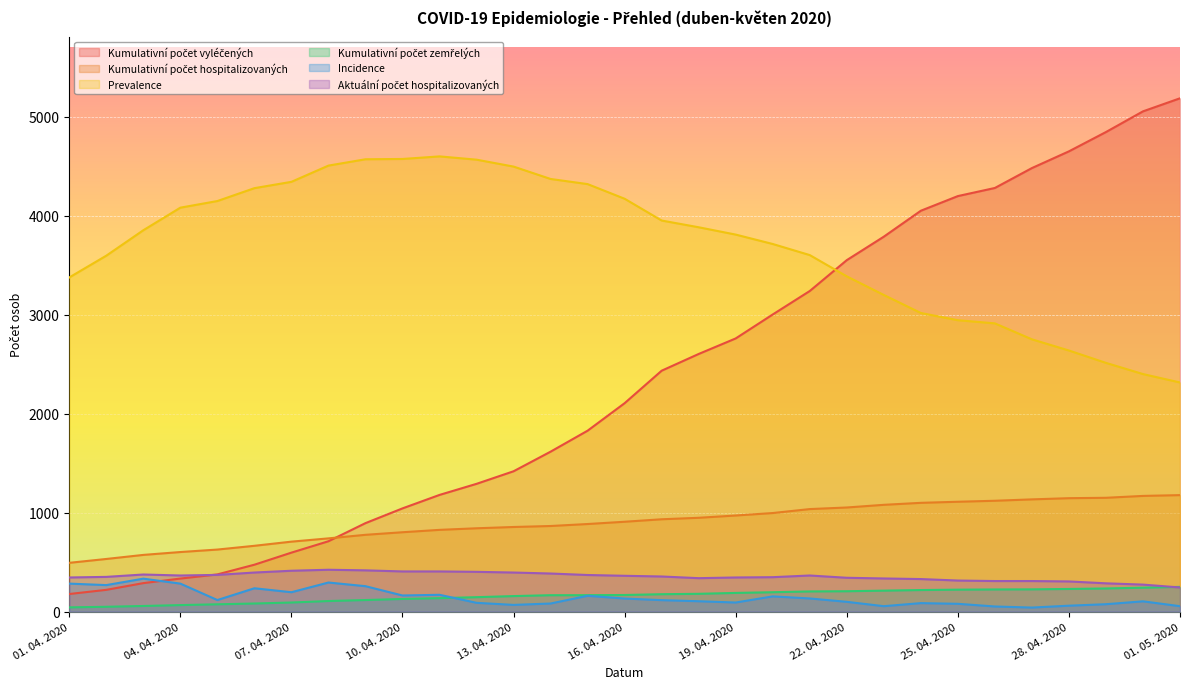

True or false: Incidence has a value of 72 at 08. 04. 2020.

False